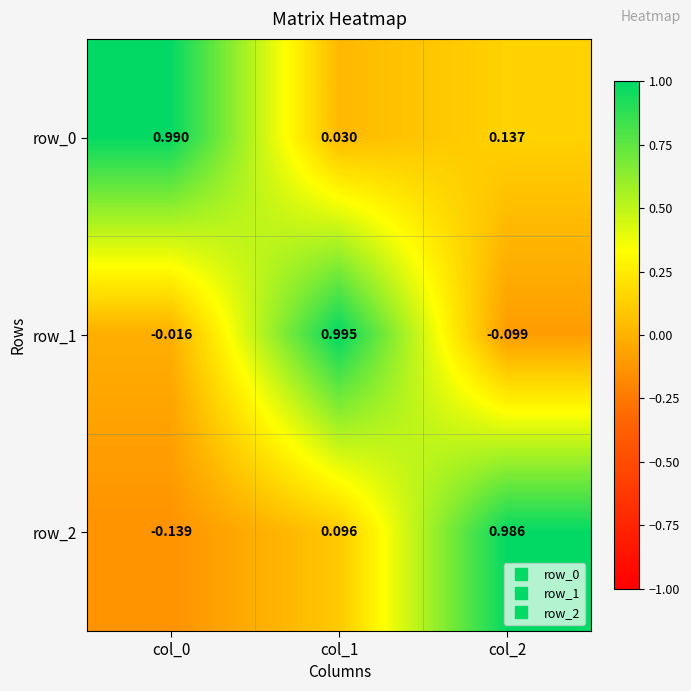

How many positive values does the row_1 series have?

1